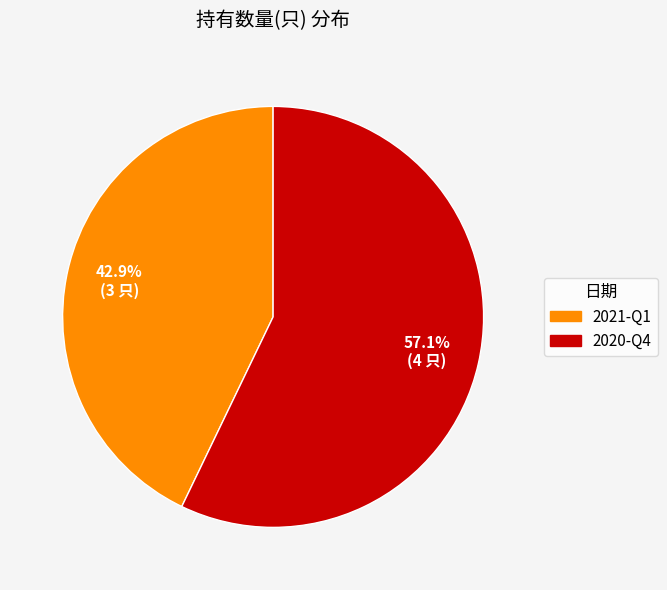

To the nearest percent, what is the average slice percentage?

50%